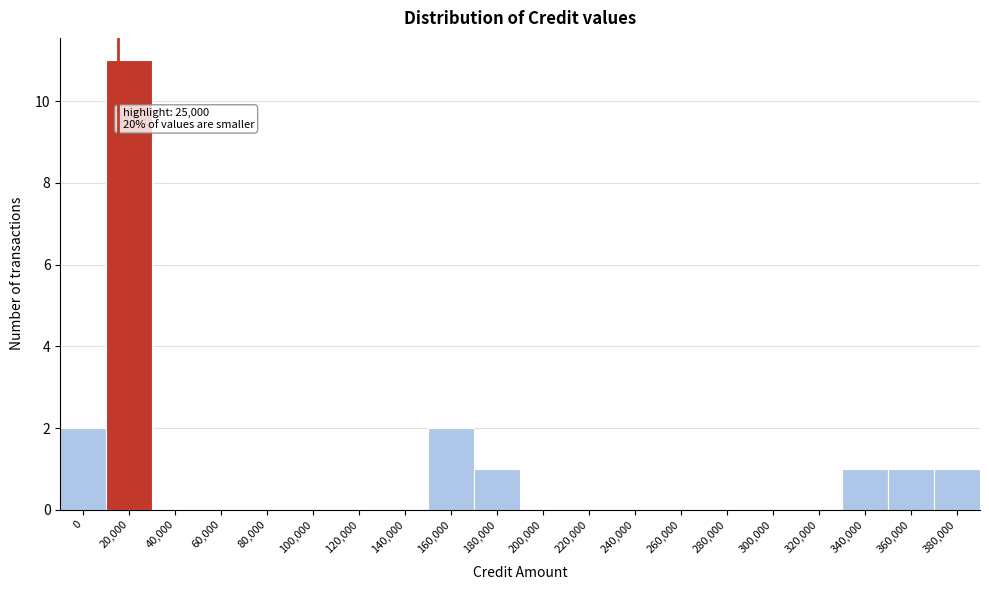

Reading left to right, what are all the values shown in this chart?

0=2	20,000=11	40,000=0	60,000=0	80,000=0	100,000=0	120,000=0	140,000=0	160,000=2	180,000=1	200,000=0	220,000=0	240,000=0	260,000=0	280,000=0	300,000=0	320,000=0	340,000=1	360,000=1	380,000=1